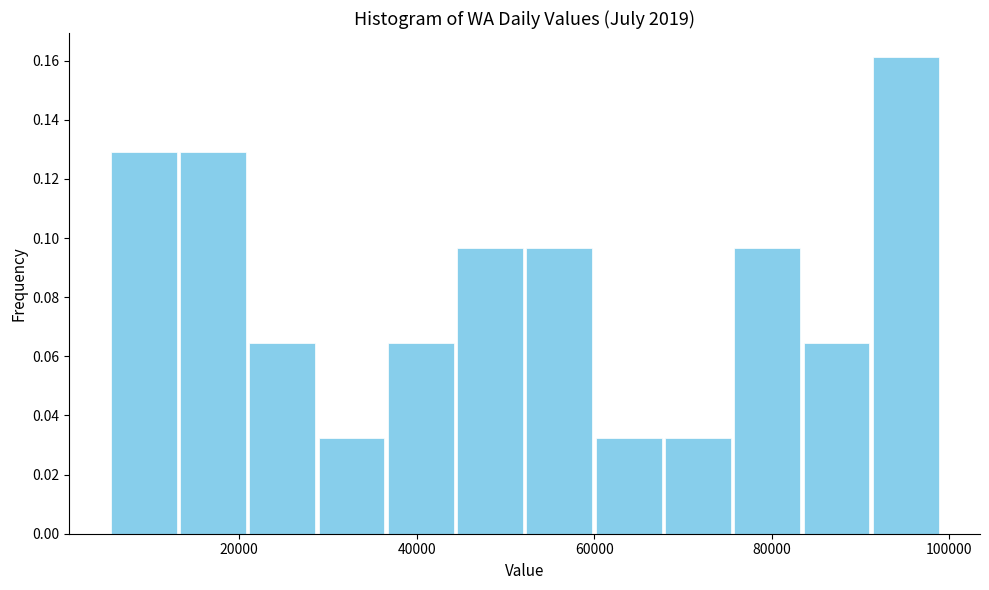

Read against the x-axis, roughly where is the centre of the tallest bar?

96000